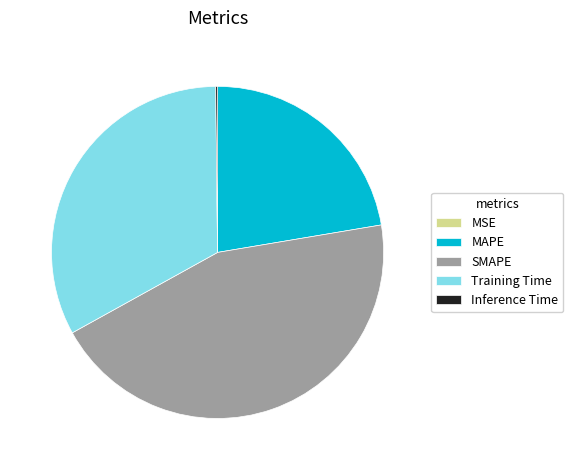

Which slice is the largest?

SMAPE